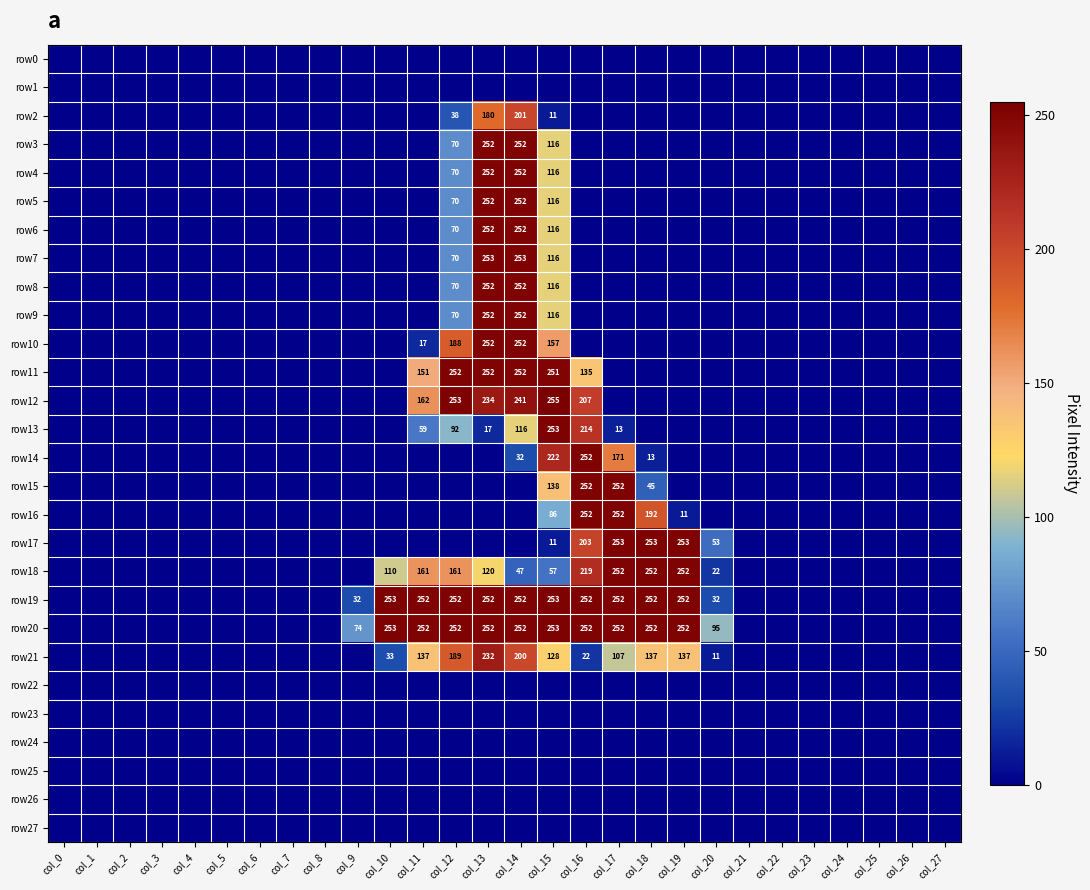

True or false: row14 has a value of 306 at col_17.

False